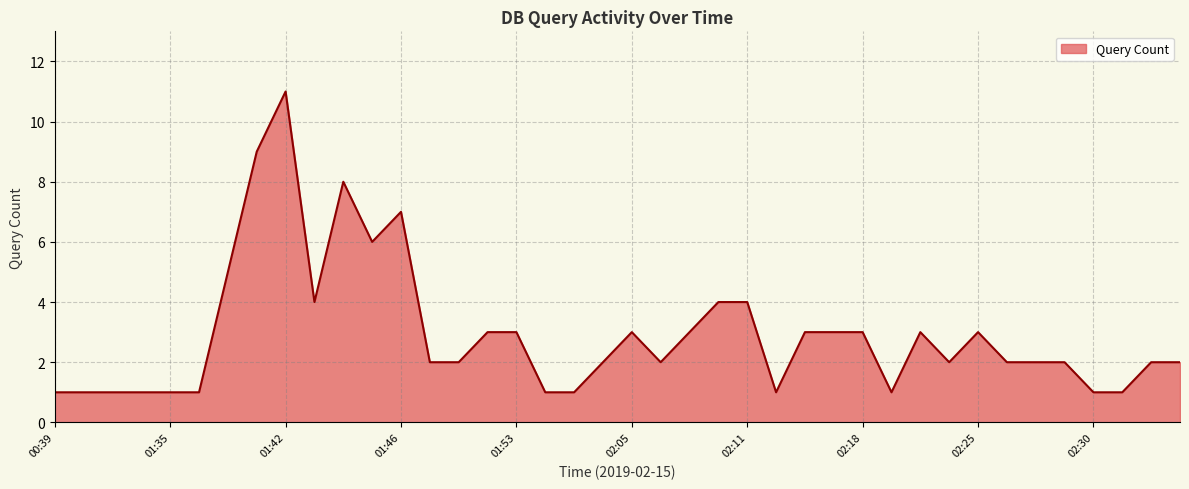

What is the greatest value displayed?

11